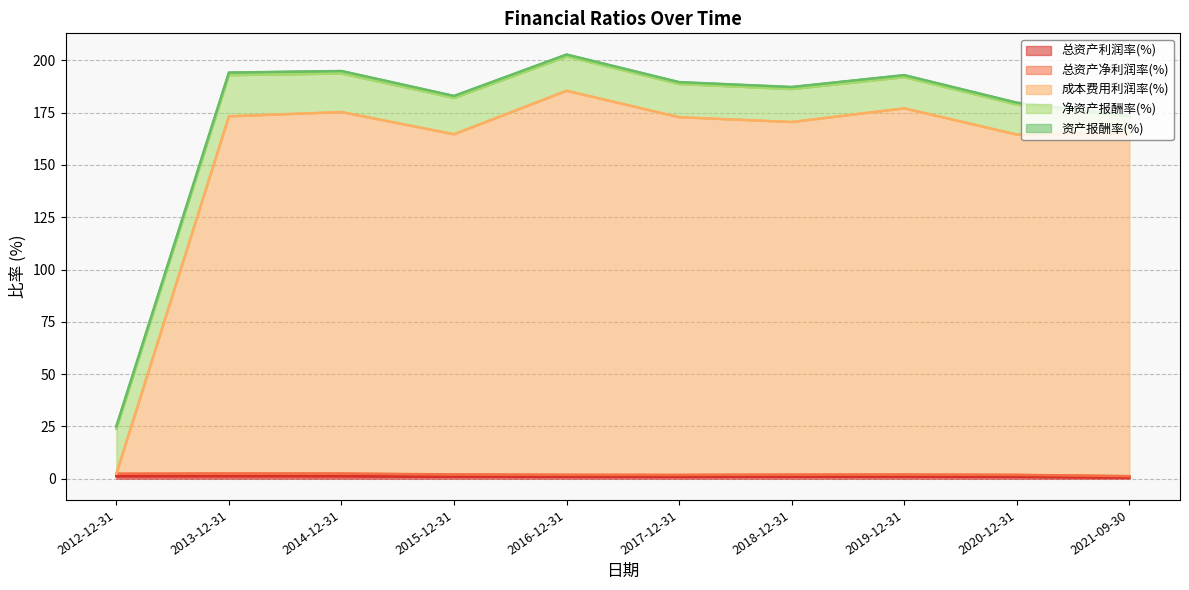

What is the spread (max minus min) of values at 2019-12-31?

176.1